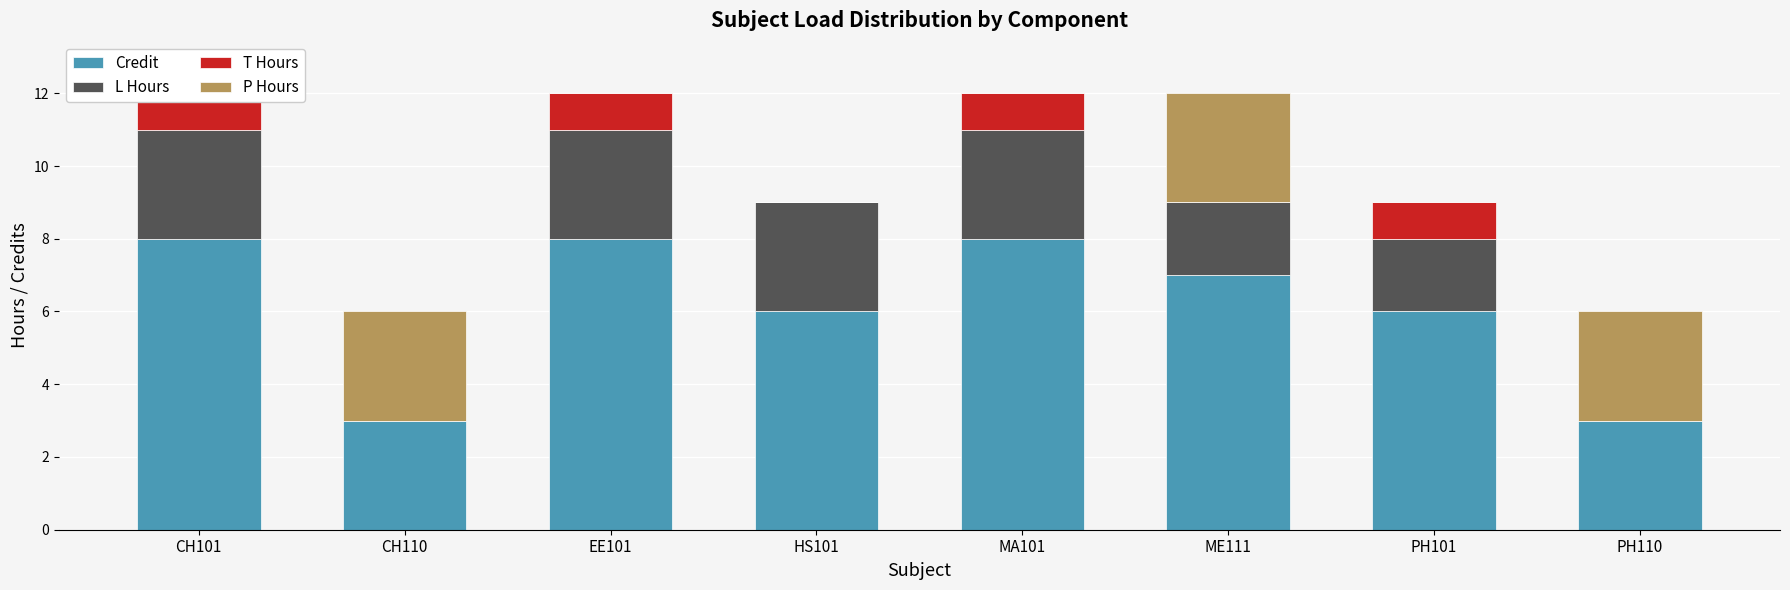

How many values in P Hours are above zero?

3